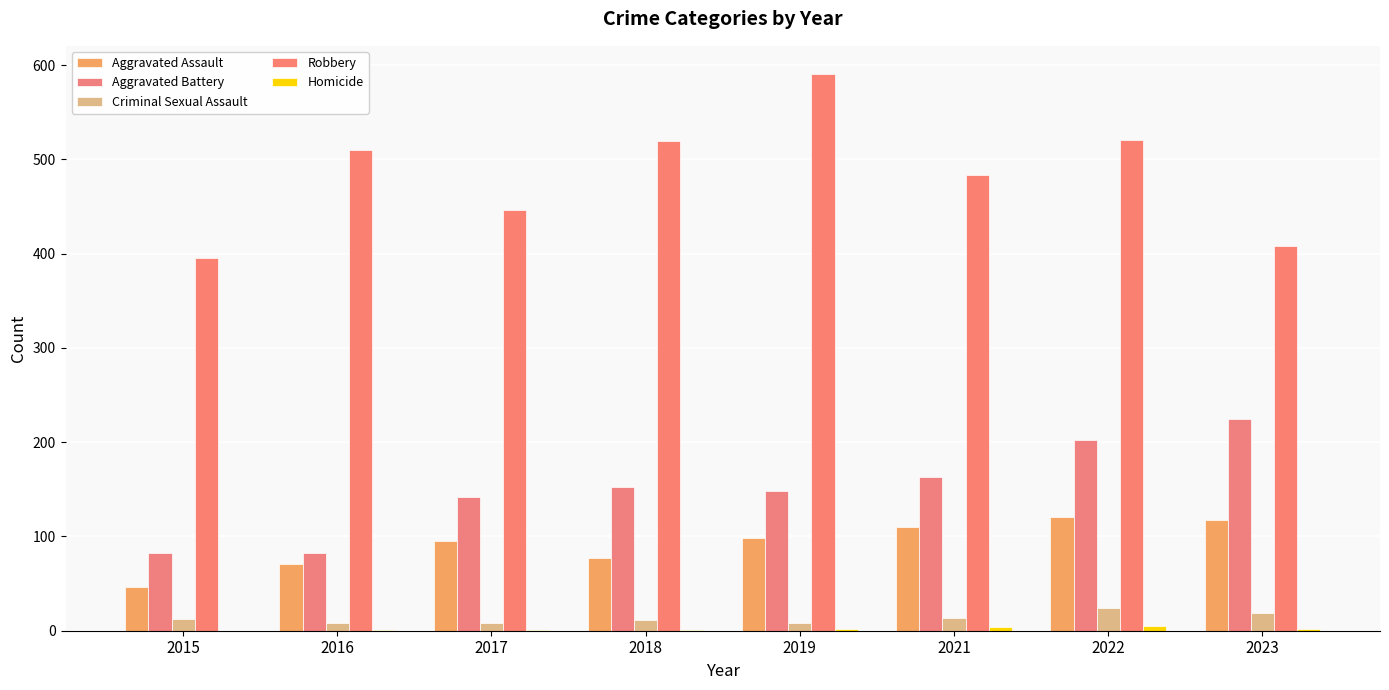

Count the Criminal Sexual Assault values in the range 8 to 19.

7